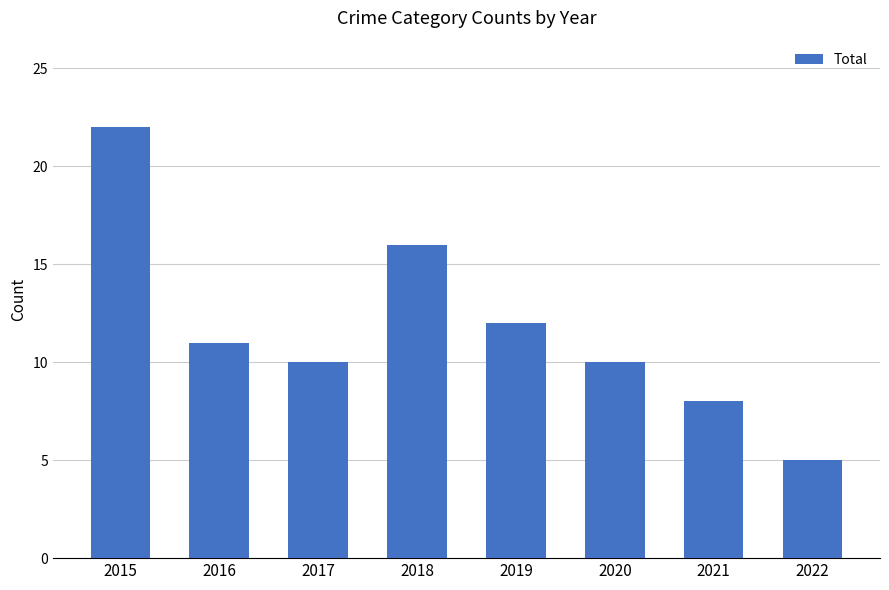

Reading right to left, extract all data points from this chart.

2022=5	2021=8	2020=10	2019=12	2018=16	2017=10	2016=11	2015=22